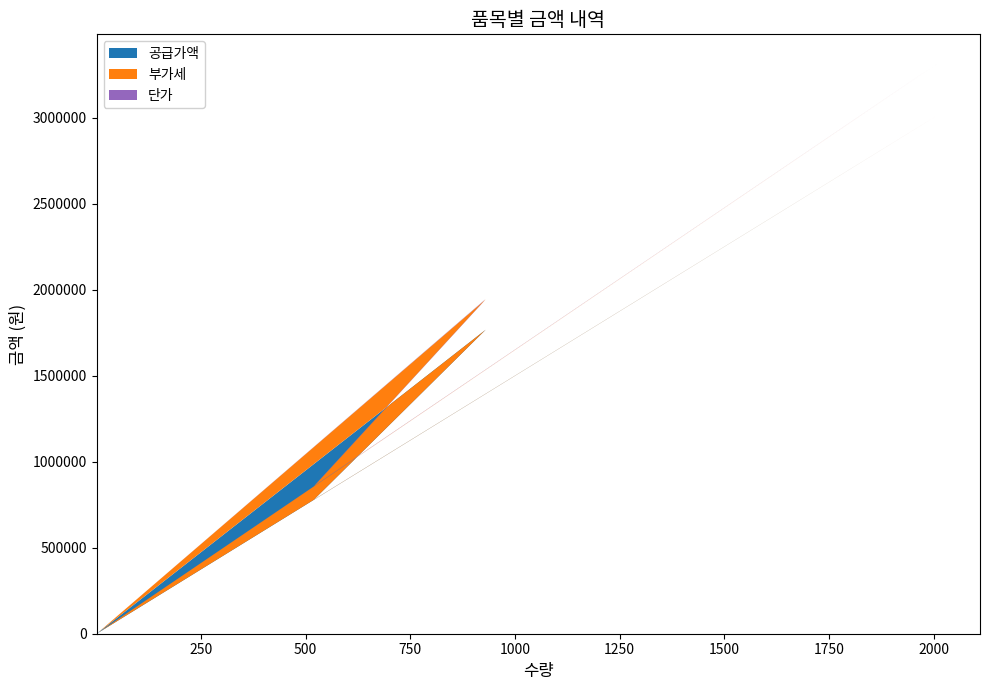

Reading right to left, extract all data points from this chart.

공급가액: 0	3015000	780000	1767000	0
부가세: 0	301500	78000	176700	0
단가: 0	1500	1500	1900	0